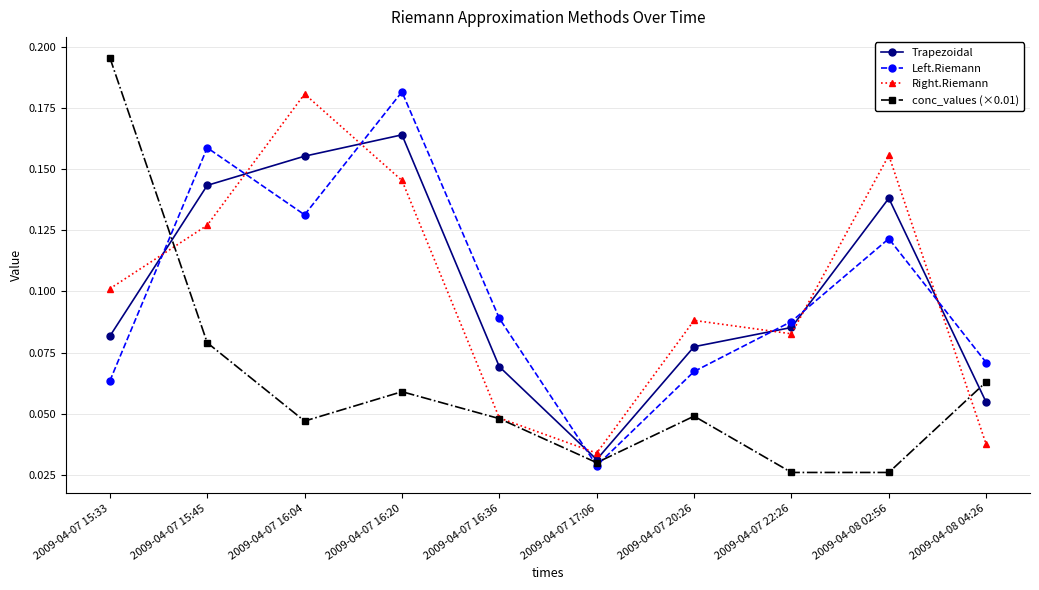

How many categories are shown in the chart?

10